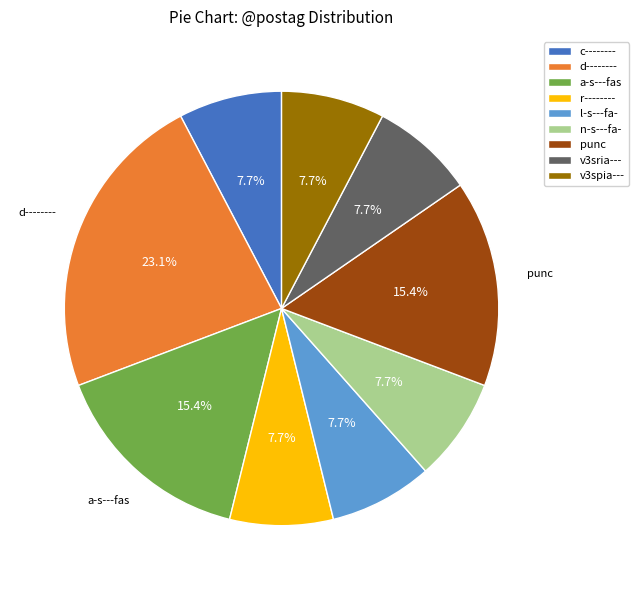

How many slices are in this pie chart?

9